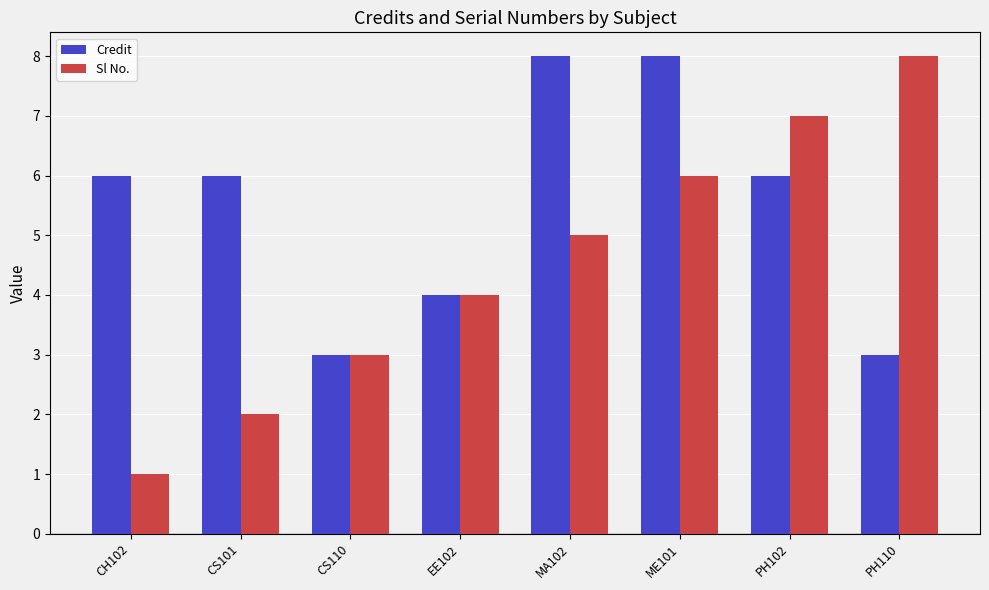

The value of Sl No. at MA102 is 9. True or false?

False